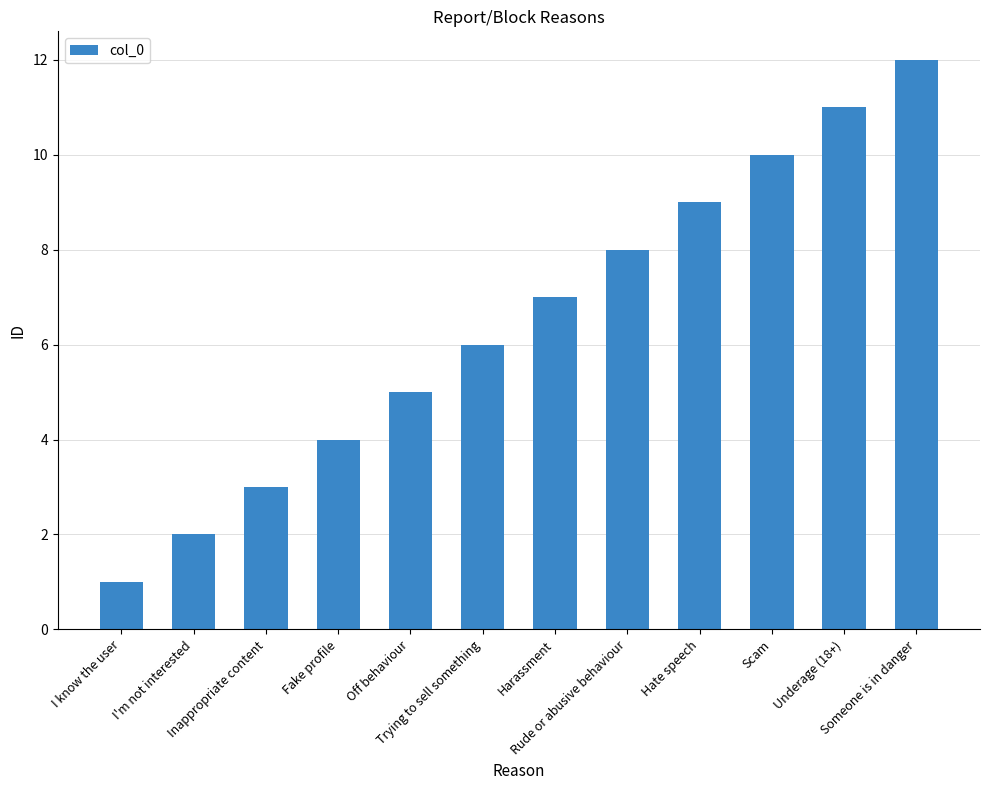

What is the difference between the maximum and minimum values?

11